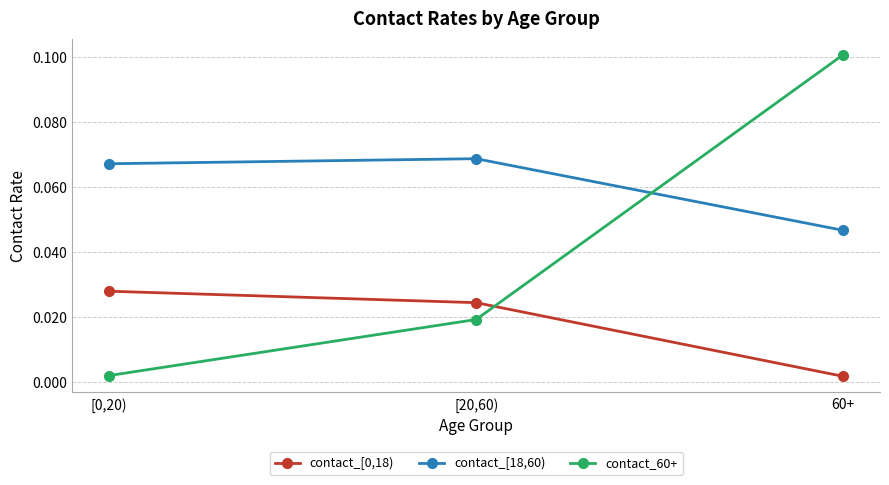

At which category does the chart reach its peak across all series?

60+